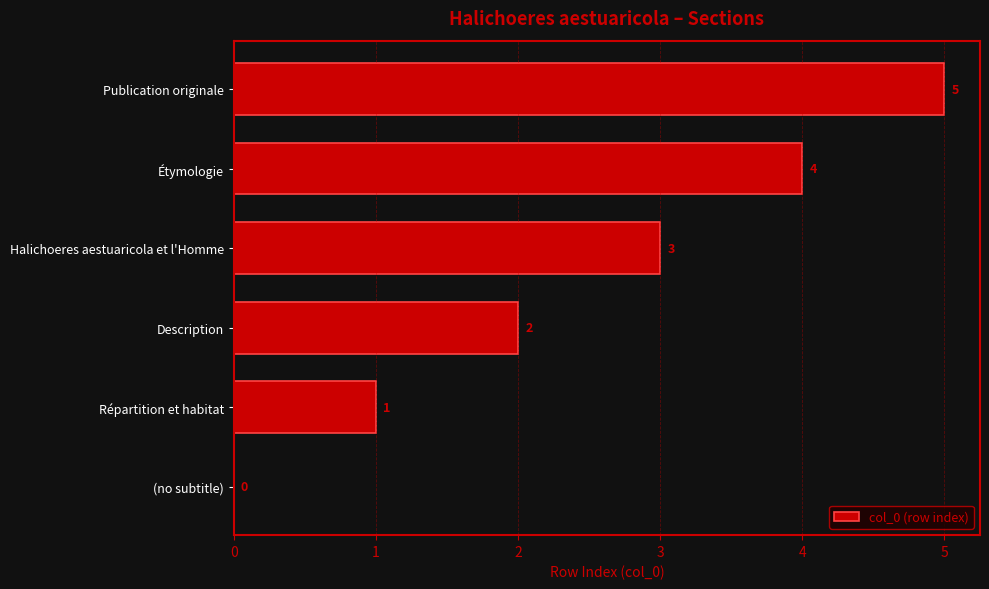

The value at Description is 2. True or false?

True